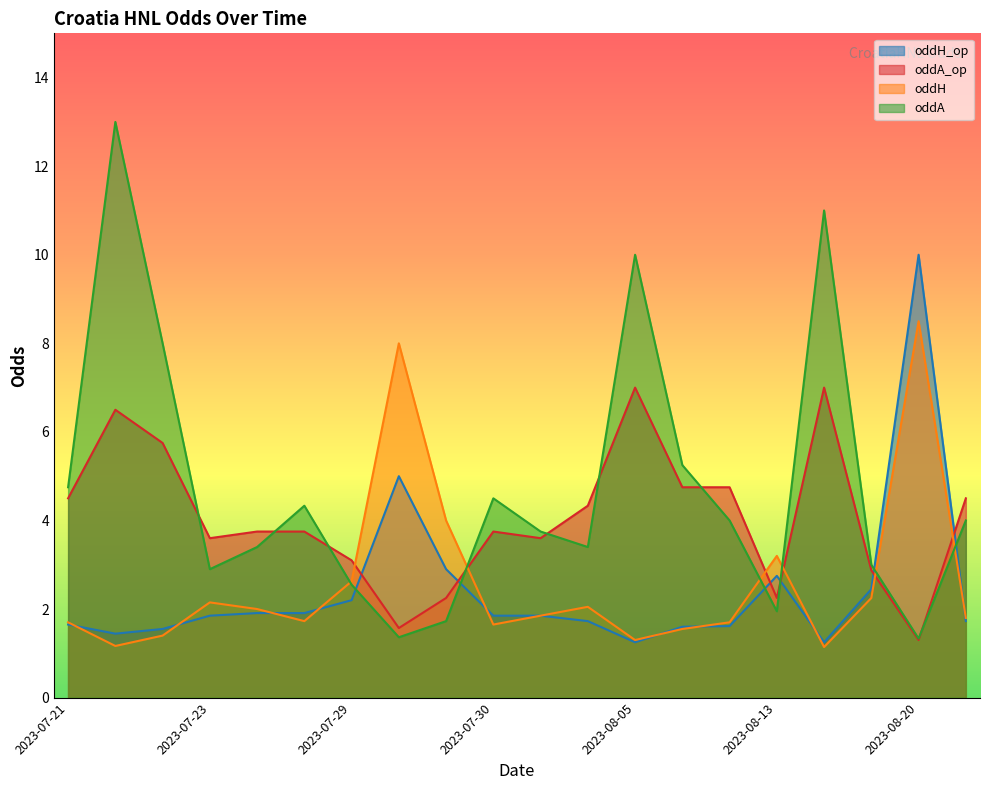

What is the label of the 14th point from the left?

2023-08-06